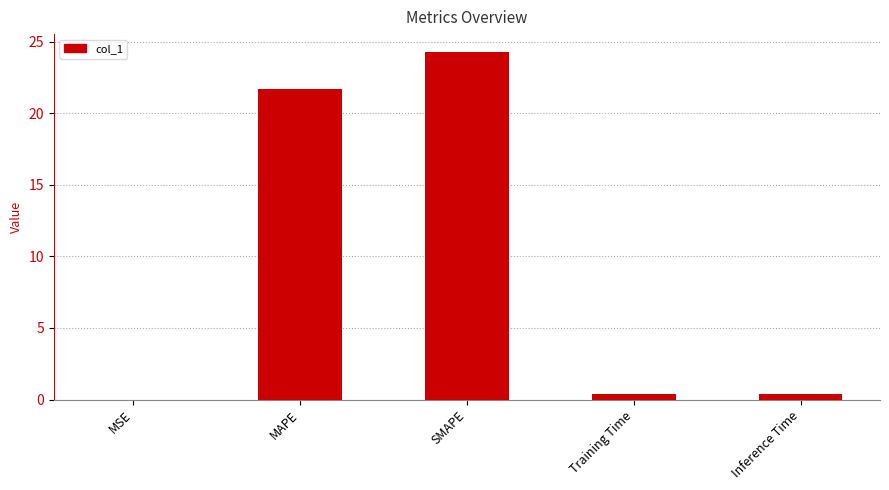

What value does the data have at SMAPE?

24.3